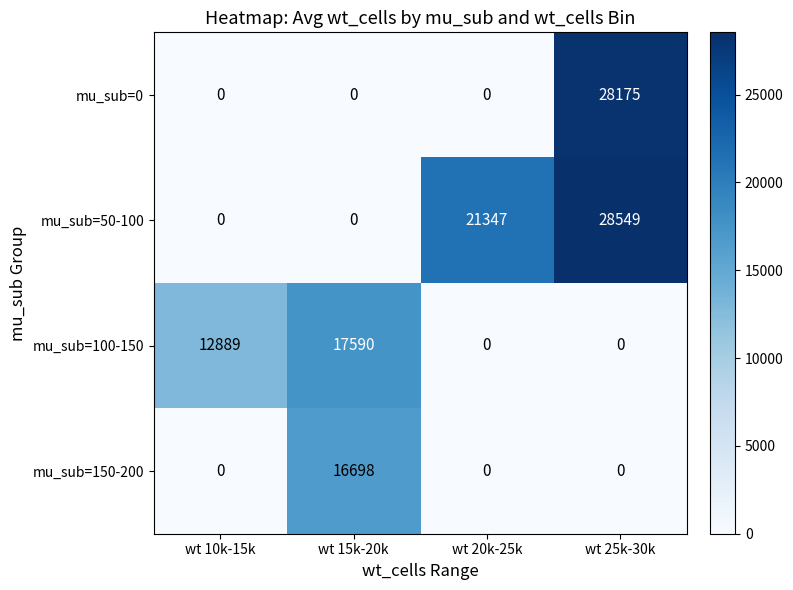

List the series in order of their peak value, lowest first.

mu_sub=150-200, mu_sub=100-150, mu_sub=0, mu_sub=50-100